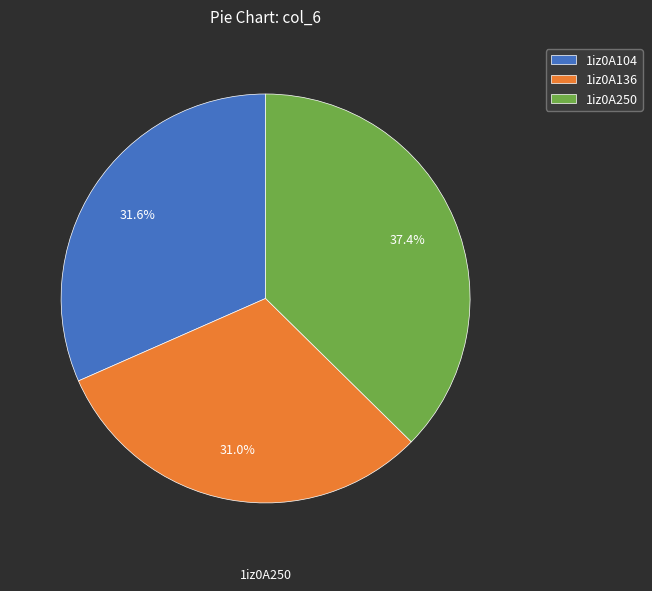

True or false: 1iz0A136 accounts for 31% of the total.

True